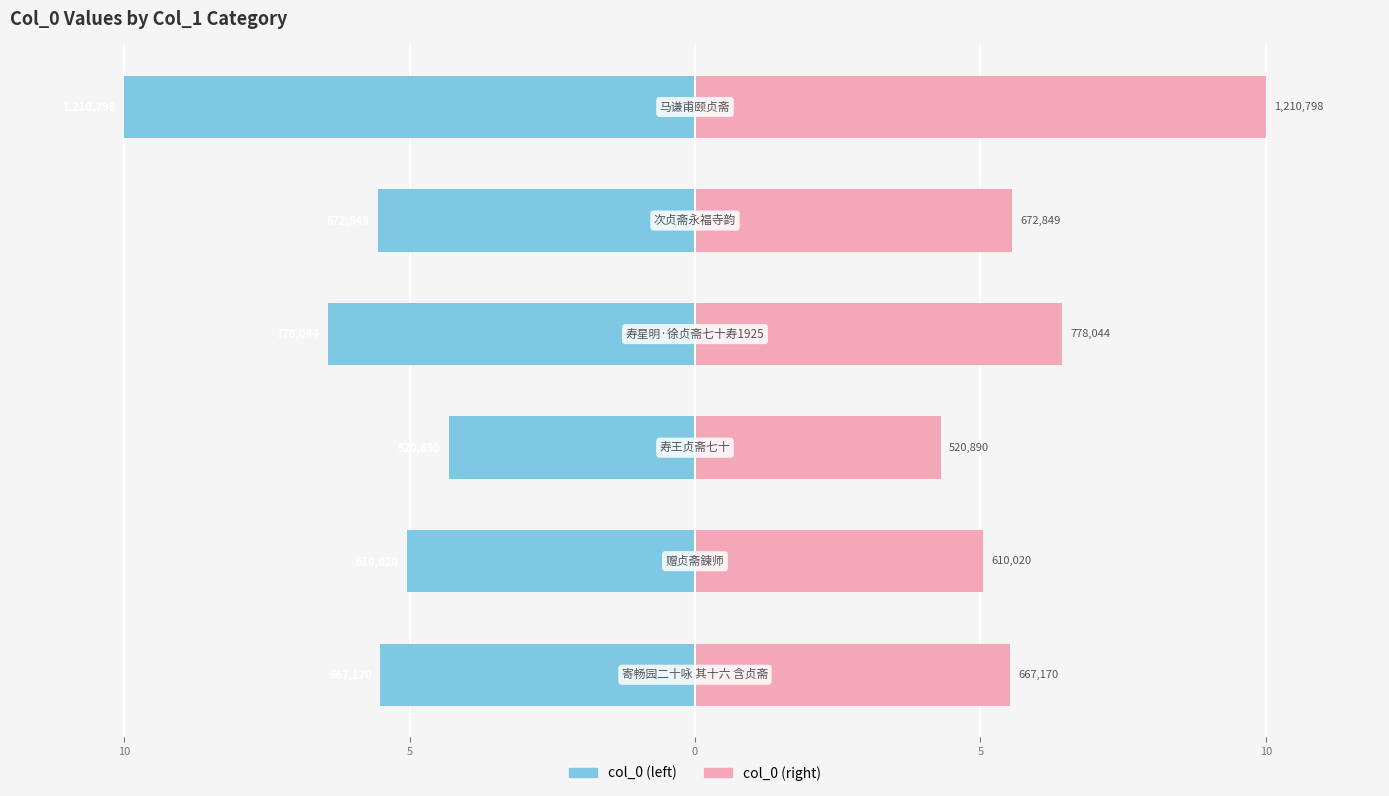

Rank the series by their average value, from lowest to highest.

col_0 (left), col_0 (right)